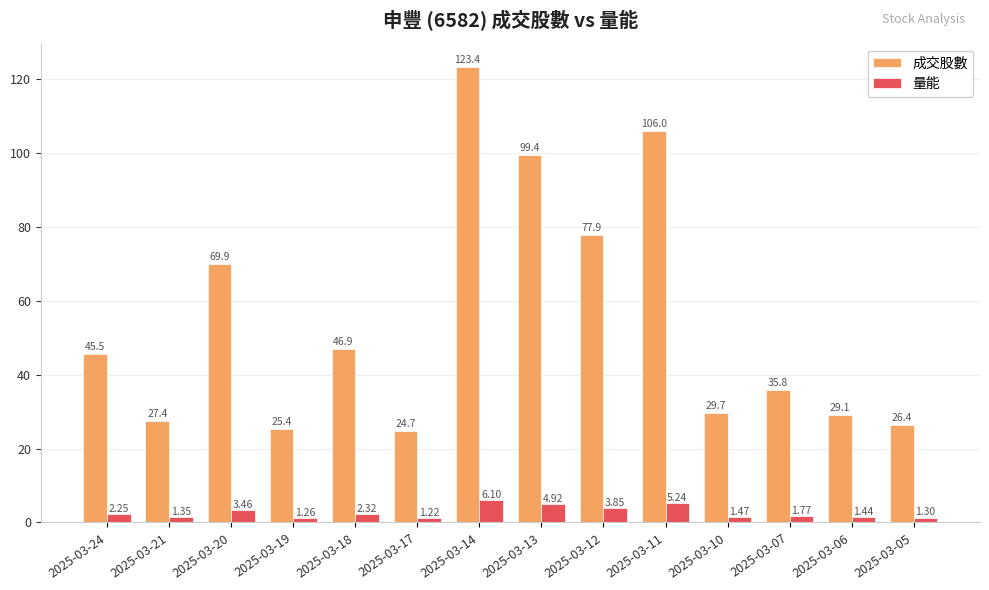

What is the approximate value of 成交股數 at 2025-03-06?

29.1